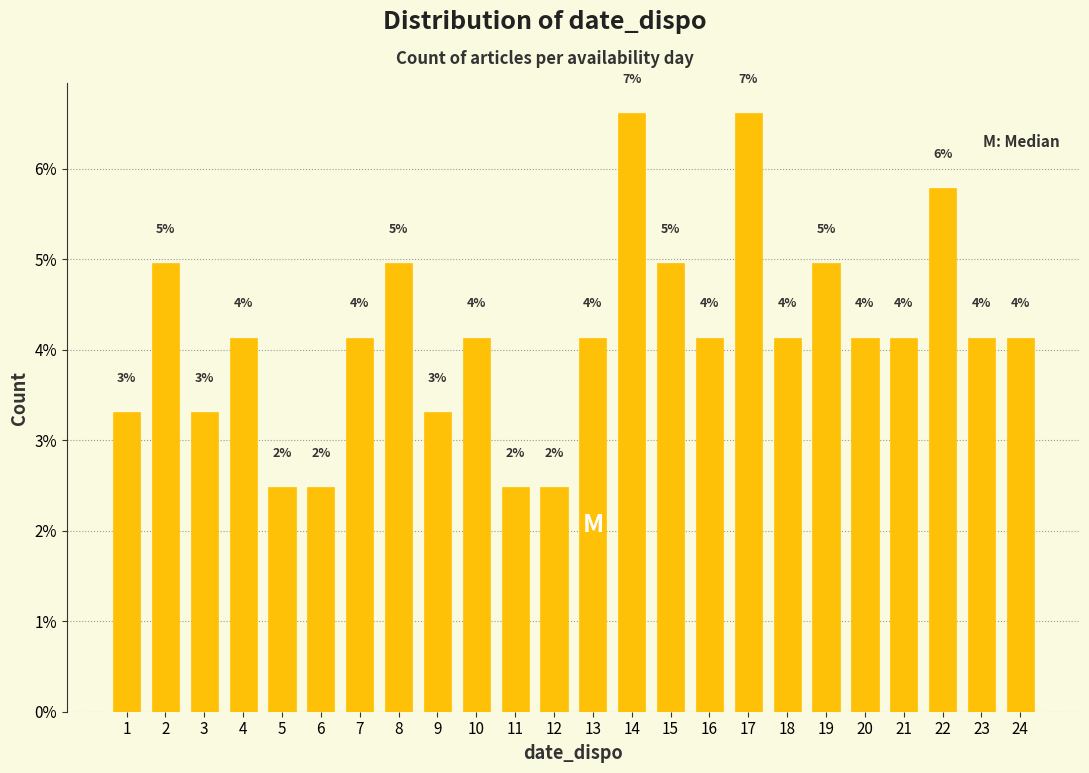

Which category has the lowest value across all series?

5